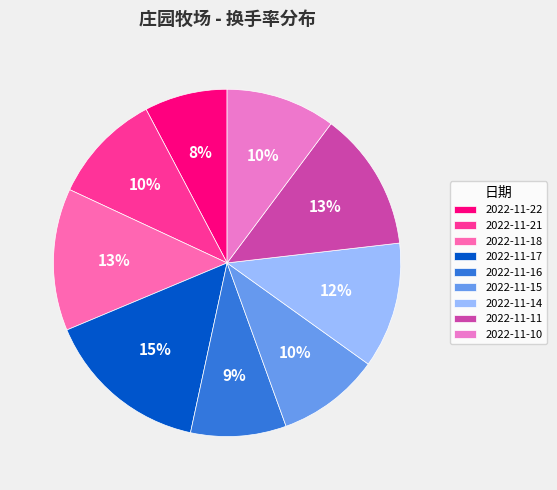

How many slices are in this pie chart?

9